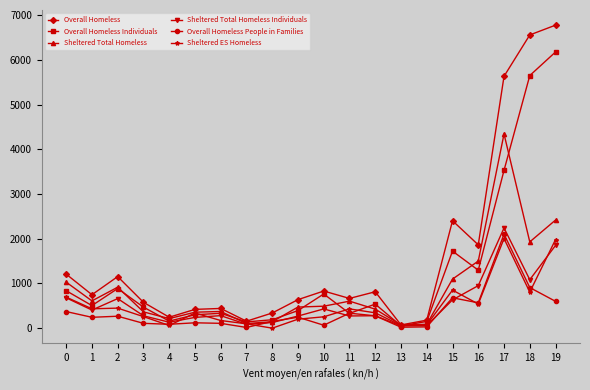

Does the chart have visible grid lines?

No